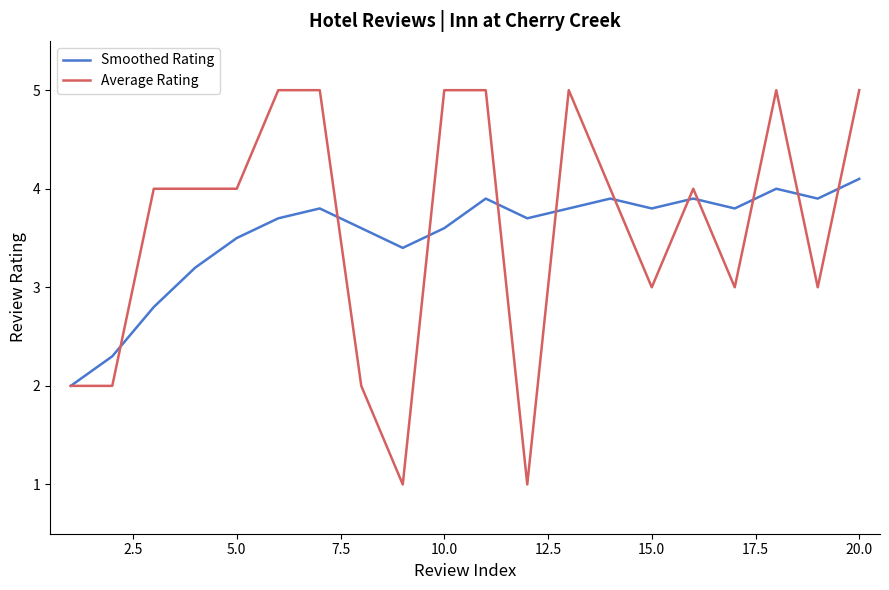

List the series in order of their peak value, lowest first.

Smoothed Rating, Average Rating